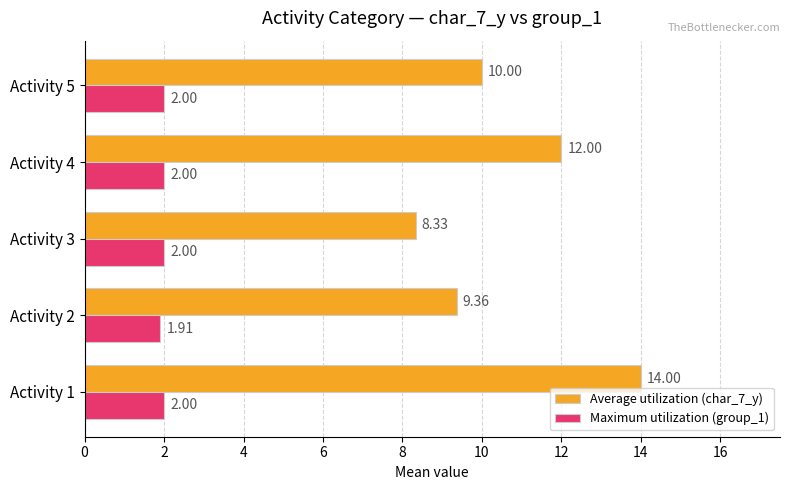

List the series in order of their overall mean, highest first.

Average utilization (char_7_y), Maximum utilization (group_1)